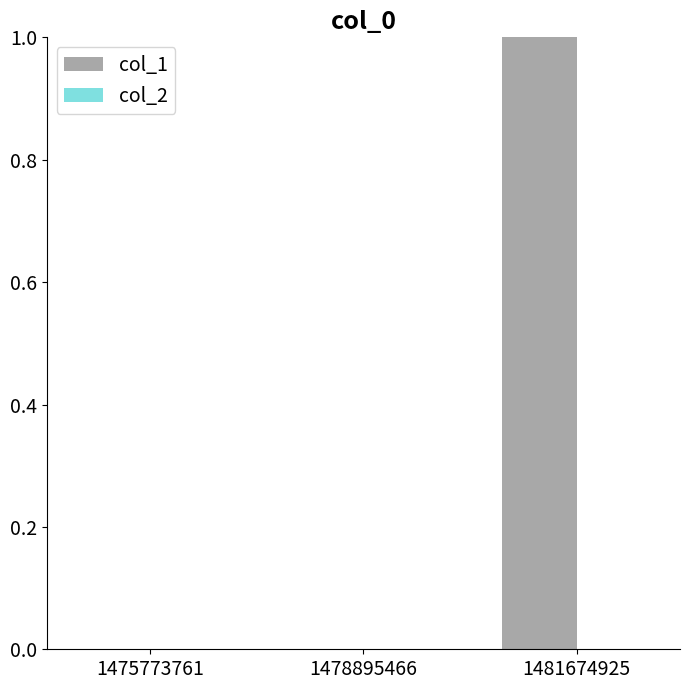

Is it true that the value at 1478895466 is 0?

True